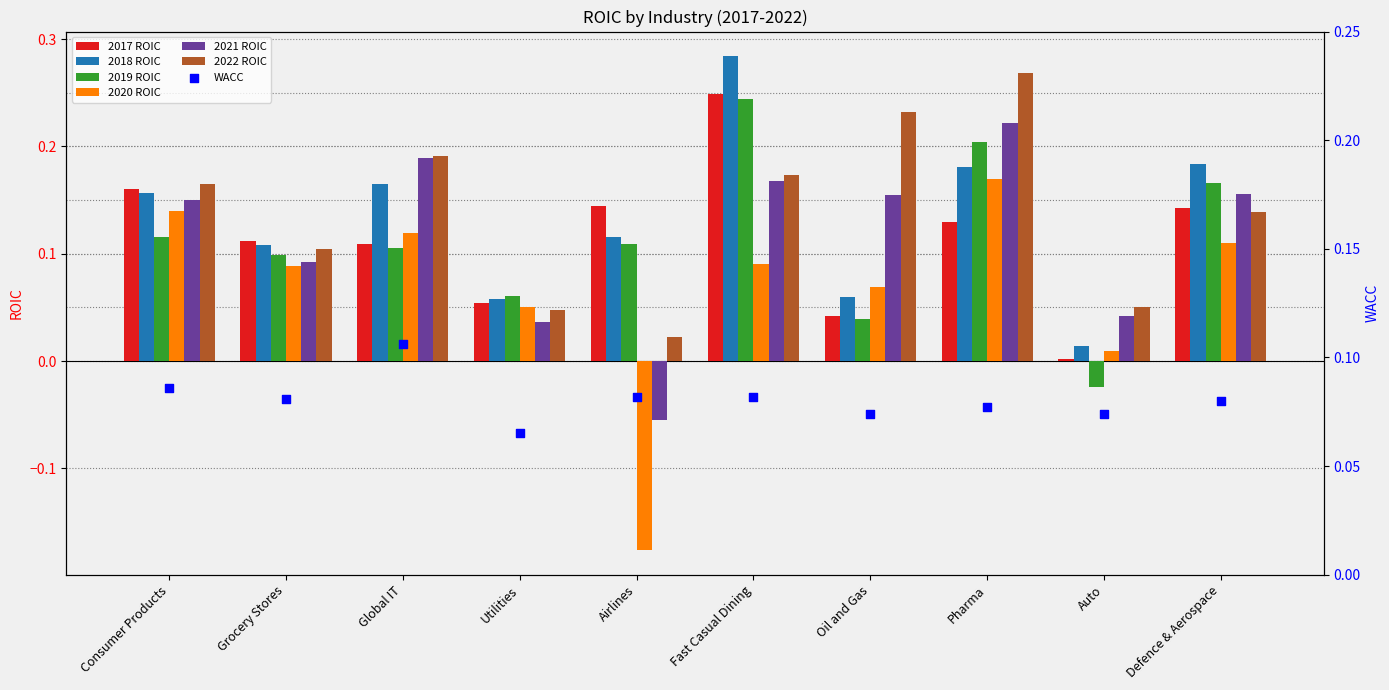

At which category is the sum across all series the highest?

Fast Casual Dining